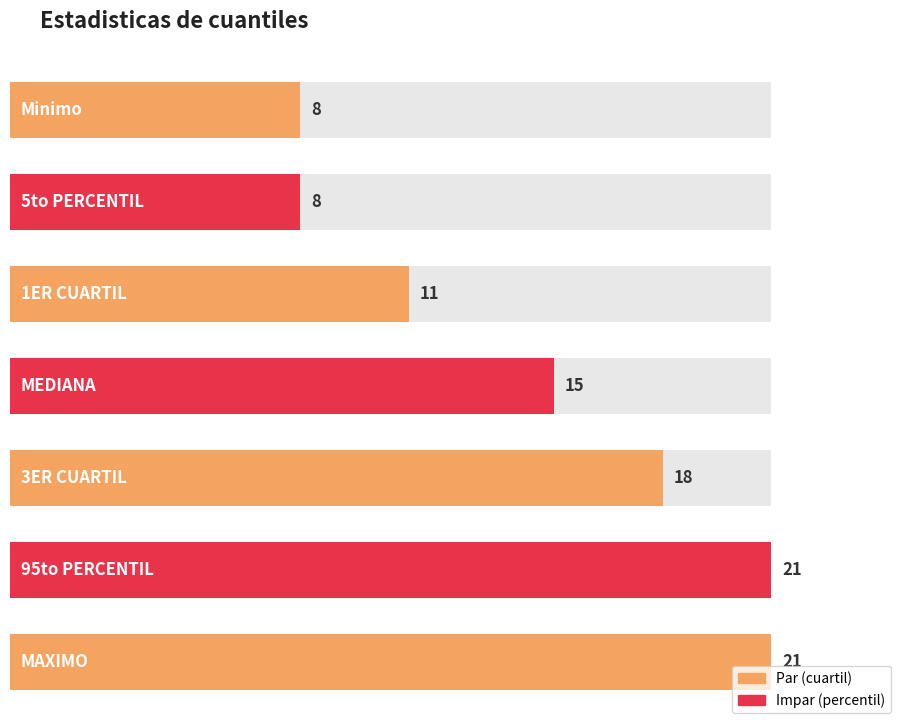

What is the minimum value shown in the chart?

8